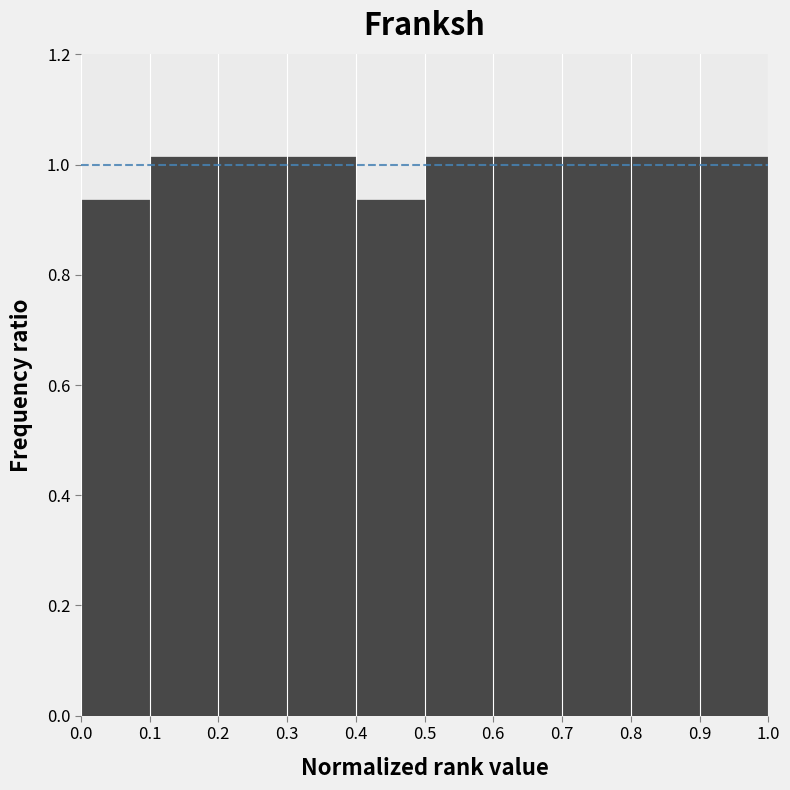

Reading left to right, transcribe this chart: for each bar, give the range it covers on the x-axis and its height. The values are not printed on the chart, so give them approximately, as read against the axis.

0.0 to 0.1: 0.94
0.1 to 0.2: 1.02
0.2 to 0.3: 1.02
0.3 to 0.4: 1.02
0.4 to 0.5: 0.94
0.5 to 0.6: 1.02
0.6 to 0.7: 1.02
0.7 to 0.8: 1.02
0.8 to 0.9: 1.02
0.9 to 1.0: 1.02